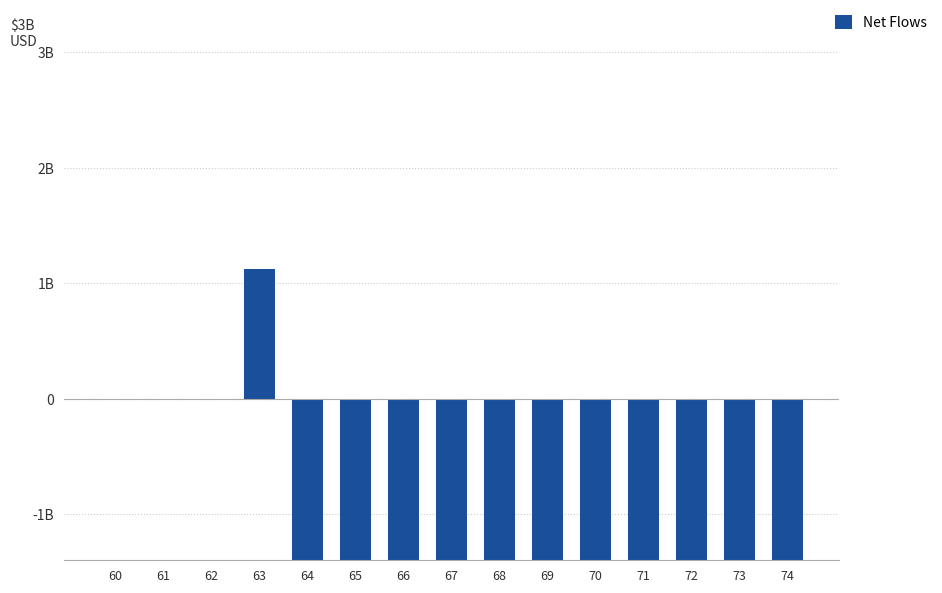

What is the approximate value at 74, to the nearest 10?

-2880